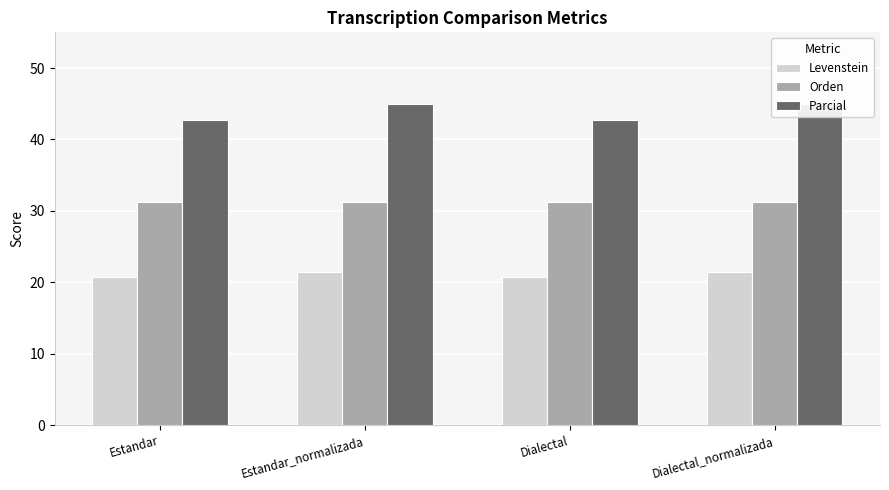

Where does the Levenstein series first go above 21?

Estandar_normalizada